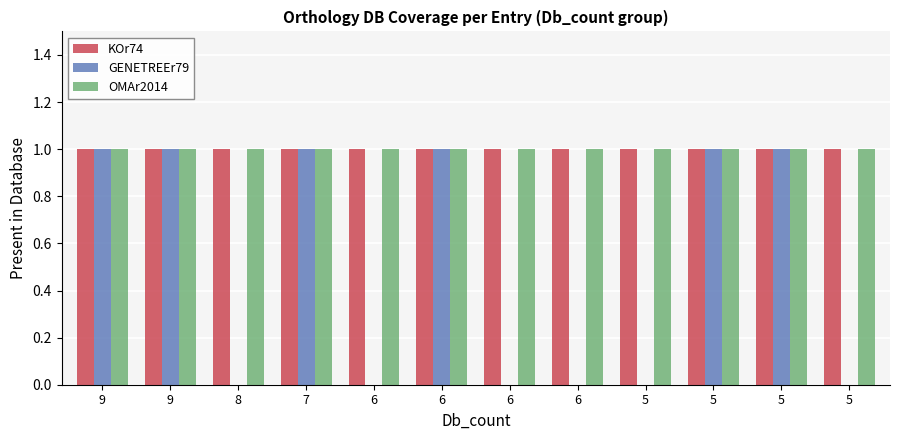

Are the bars horizontal?

No